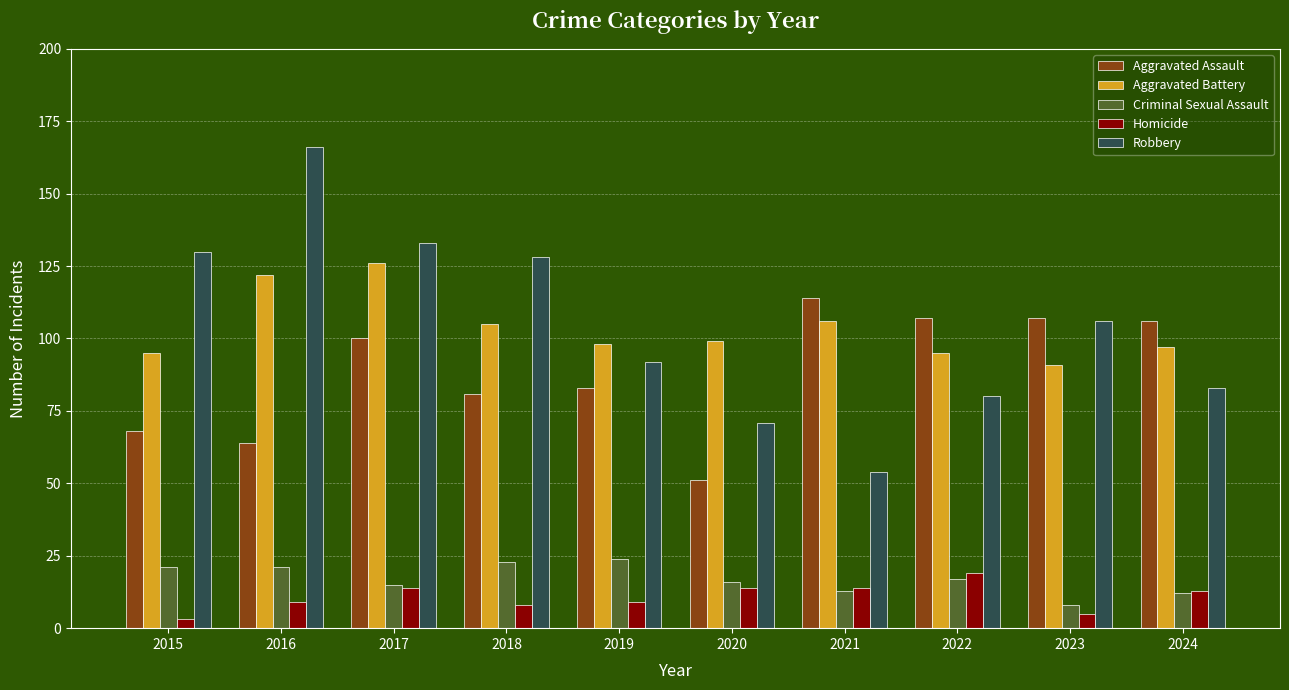

Read the Robbery value at 2018.

128